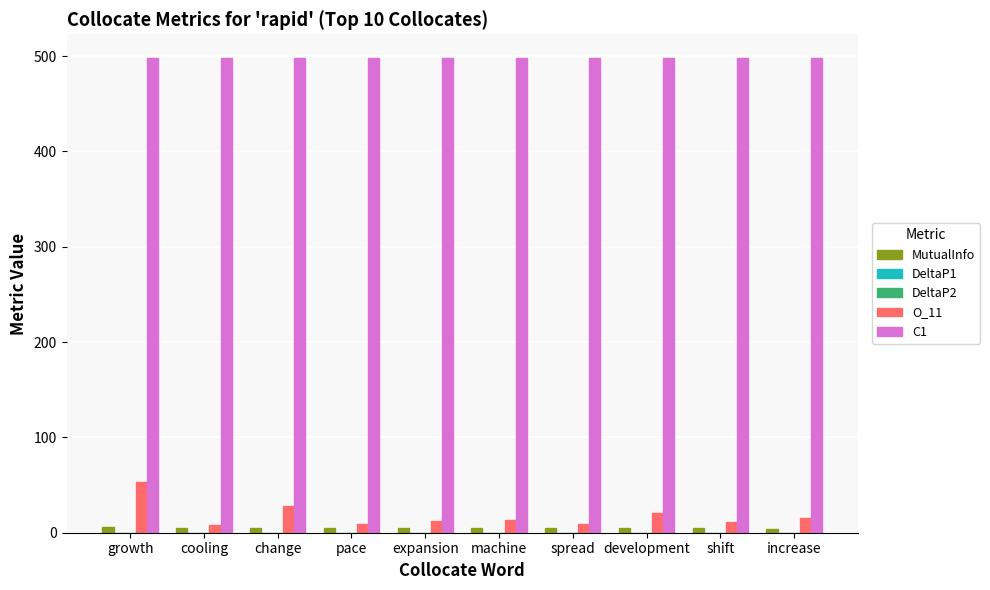

How many groups of bars are there?

10